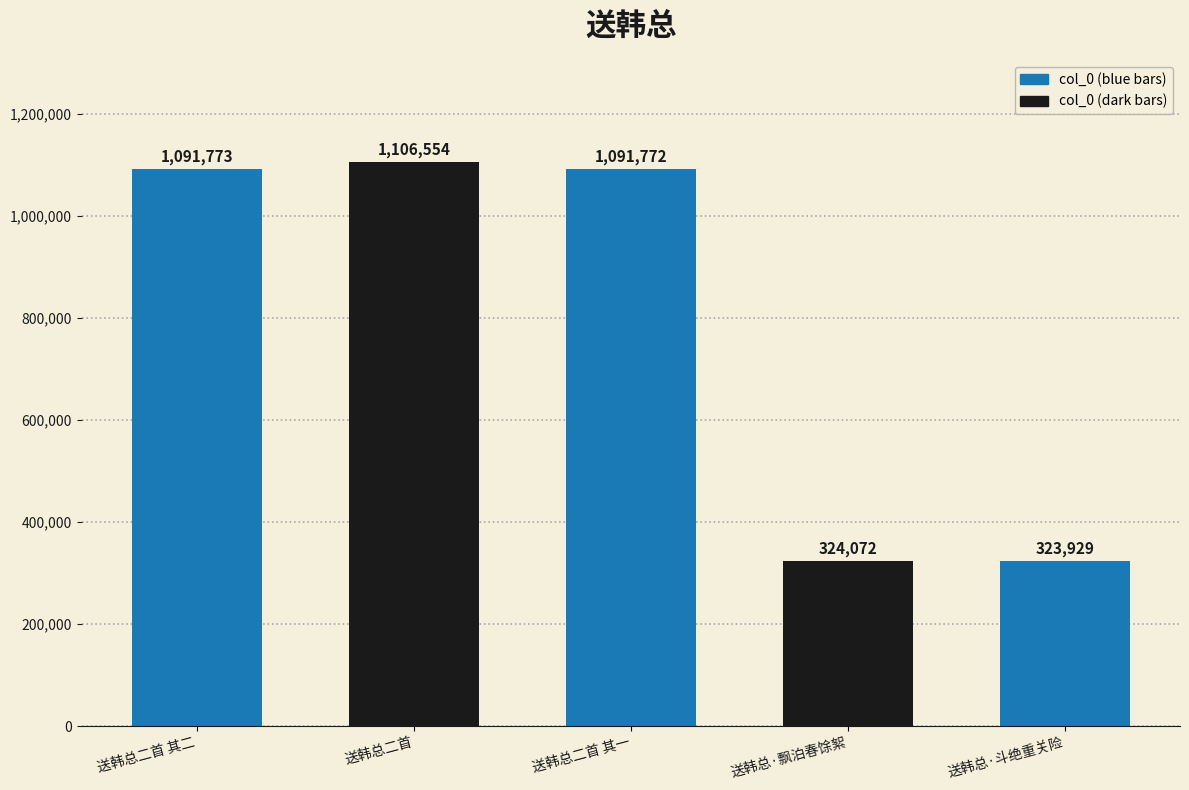

What is the label of the 3rd bar from the left?

送韩总二首 其一